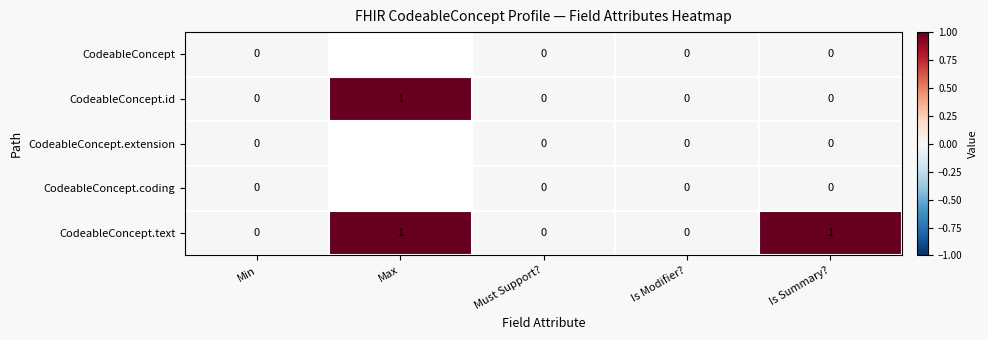

How many CodeableConcept.text values are between 0 and 1?

5